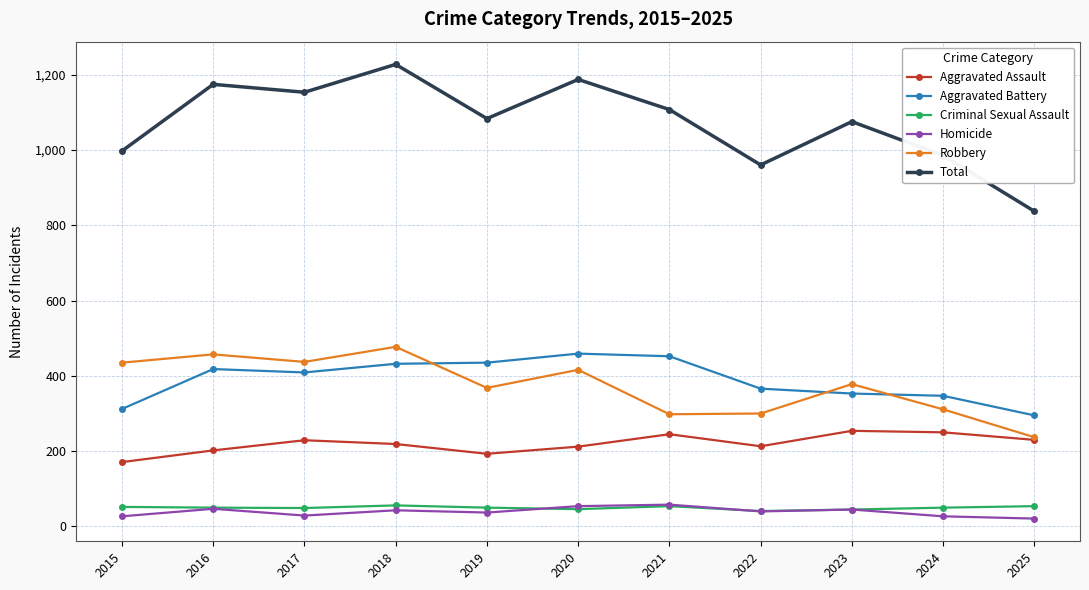

True or false: Total and Aggravated Assault cross at least once.

False